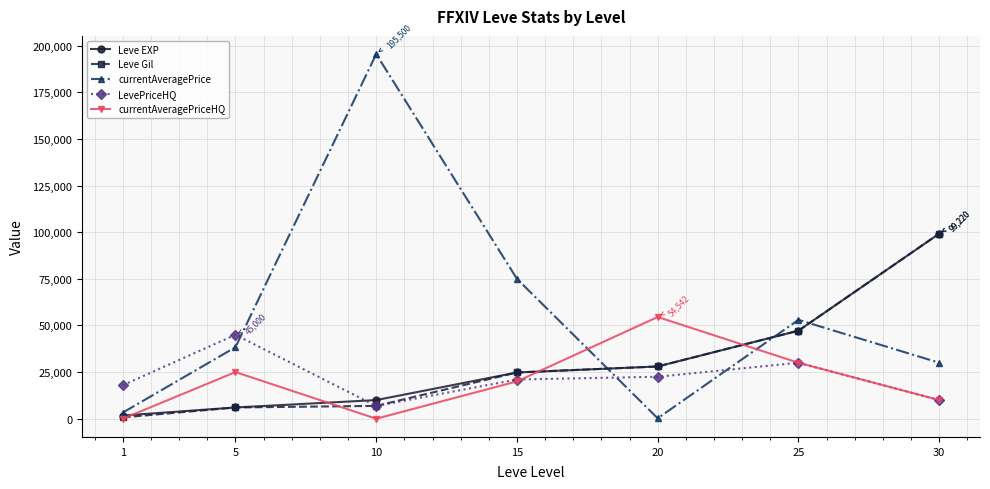

How many interior local valleys does the currentAveragePriceHQ series have?

1